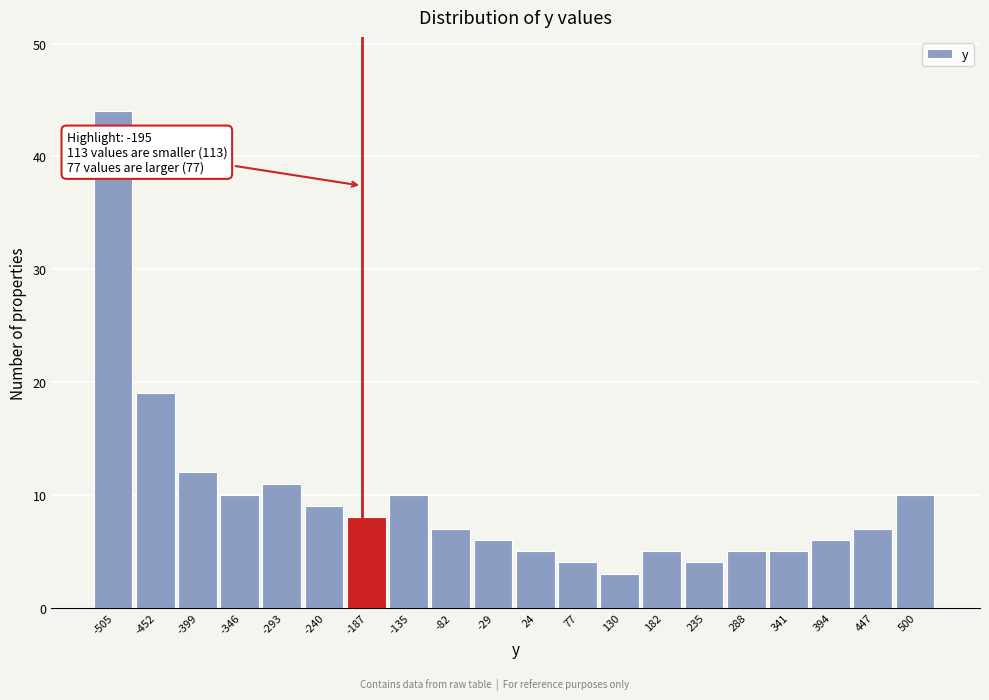

Which range on the x-axis has the tallest bar?

-530 to -480